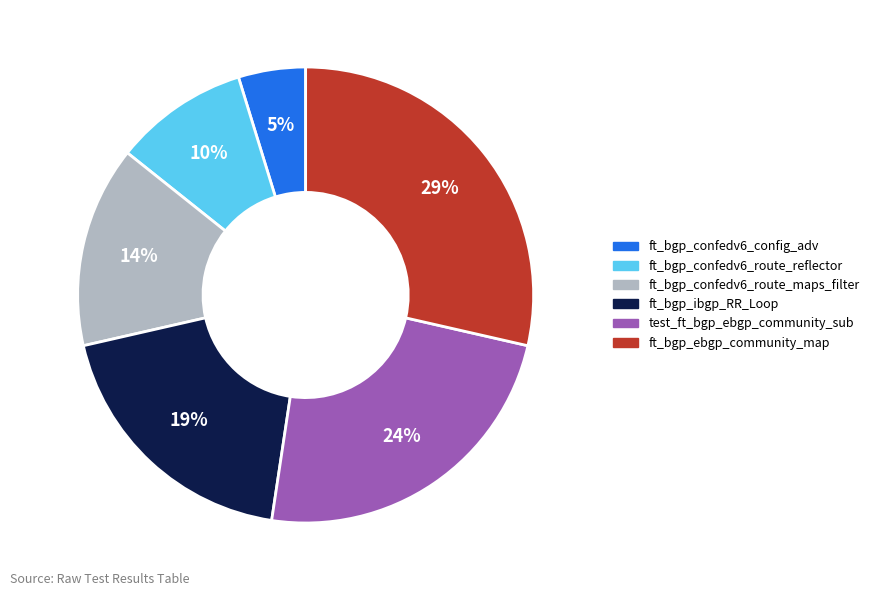

The ft_bgp_ebgp_community_map slice represents 29% of the pie. True or false?

True